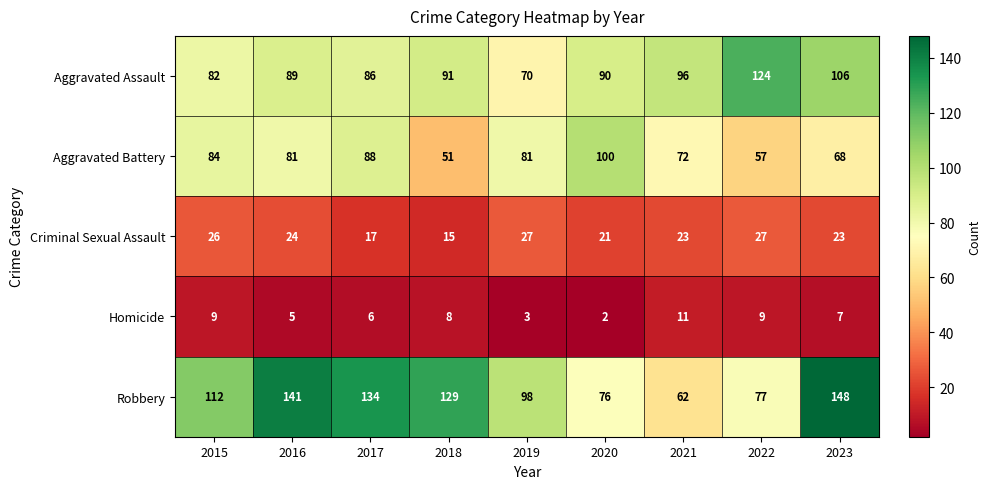

Which label corresponds to the largest value in the chart?

2023